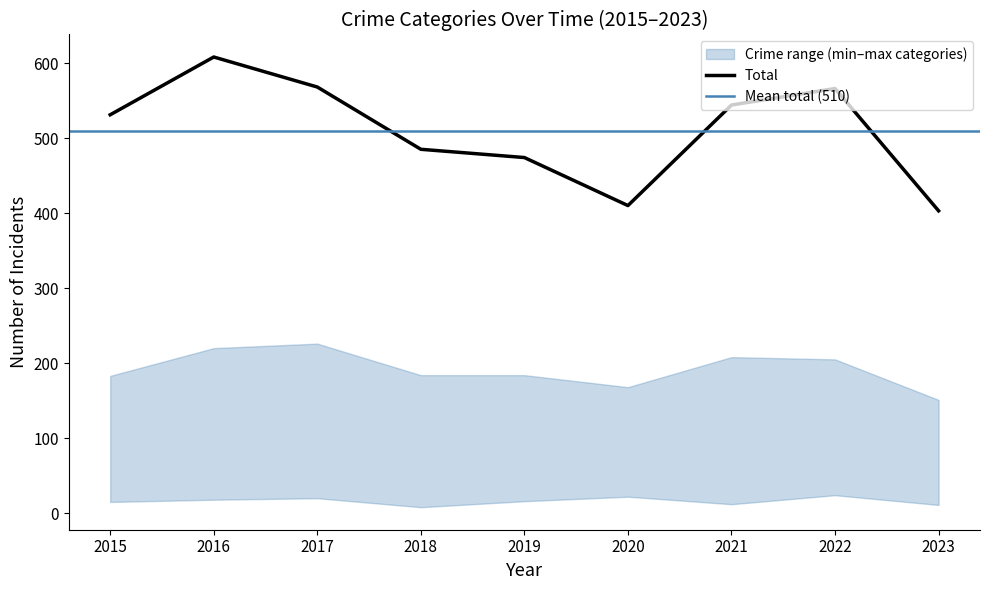

Which category has the highest value in the Total series?

2016